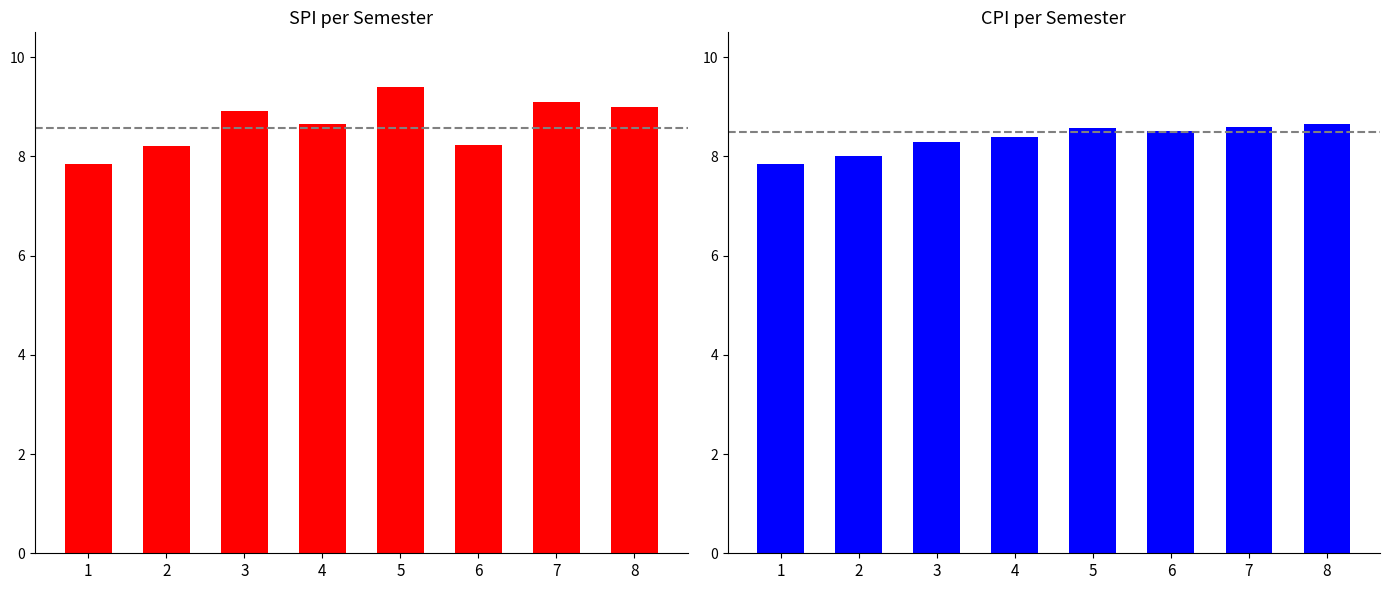

Reading right to left, transcribe all the data shown in this chart.

SPI: 8=9.0	7=9.1	6=8.2	5=9.4	4=8.7	3=8.9	2=8.2	1=7.8
CPI: 8=8.7	7=8.6	6=8.5	5=8.6	4=8.4	3=8.3	2=8.0	1=7.8